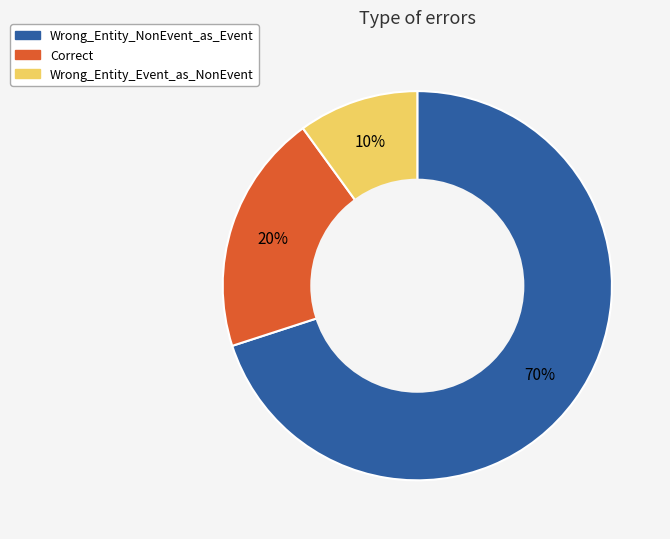

Between Wrong_Entity_NonEvent_as_Event and Wrong_Entity_Event_as_NonEvent, which is larger?

Wrong_Entity_NonEvent_as_Event